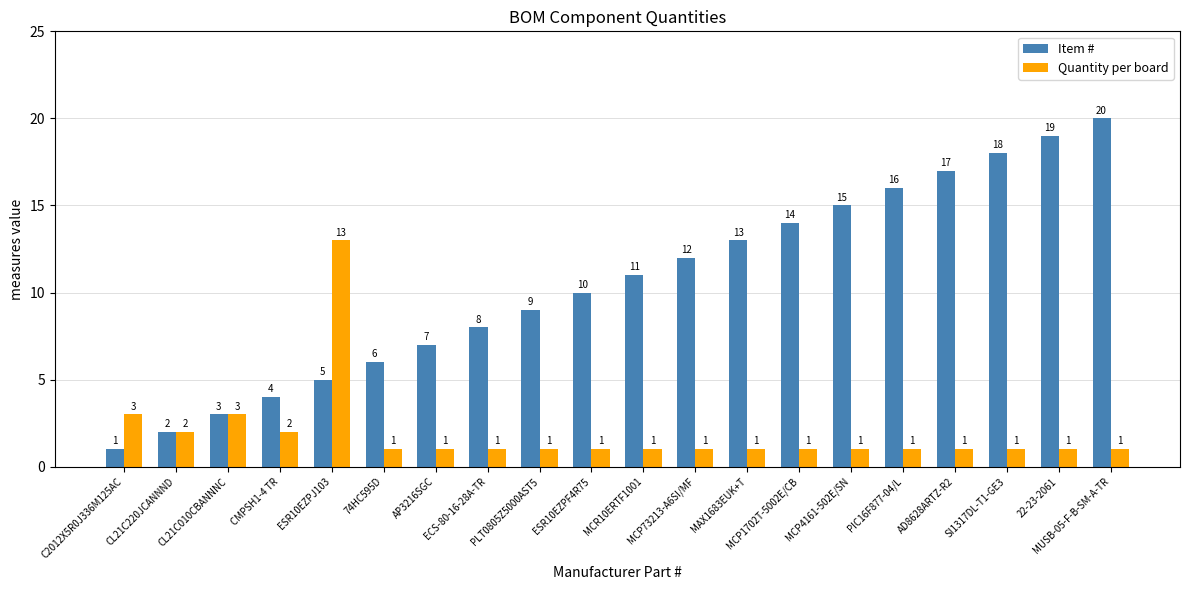

Reading left to right, list all the values displayed in this chart.

Item #: 1	2	3	4	5	6	7	8	9	10	11	12	13	14	15	16	17	18	19	20
Quantity per board: 3	2	3	2	13	1	1	1	1	1	1	1	1	1	1	1	1	1	1	1